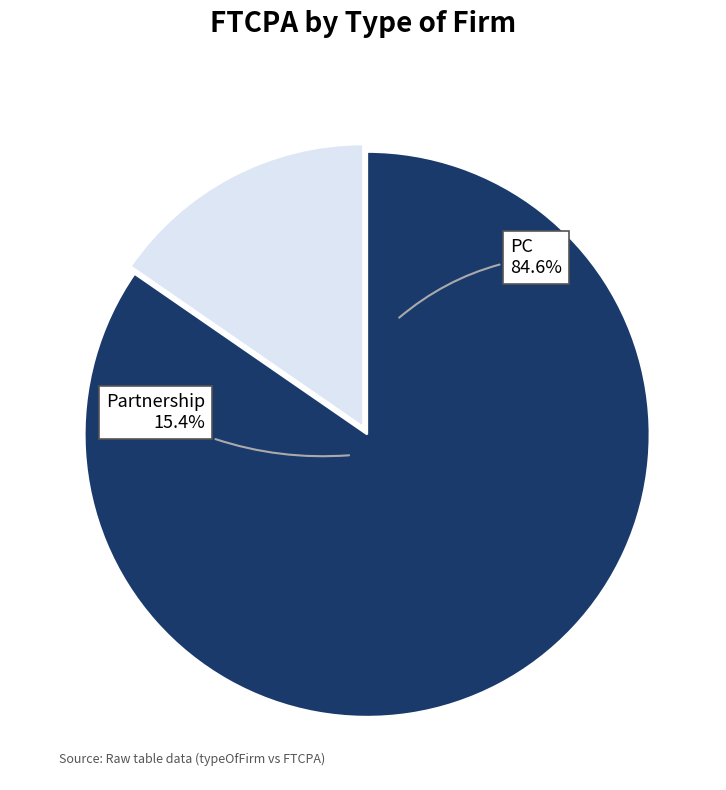

How many segments does this pie chart have?

2